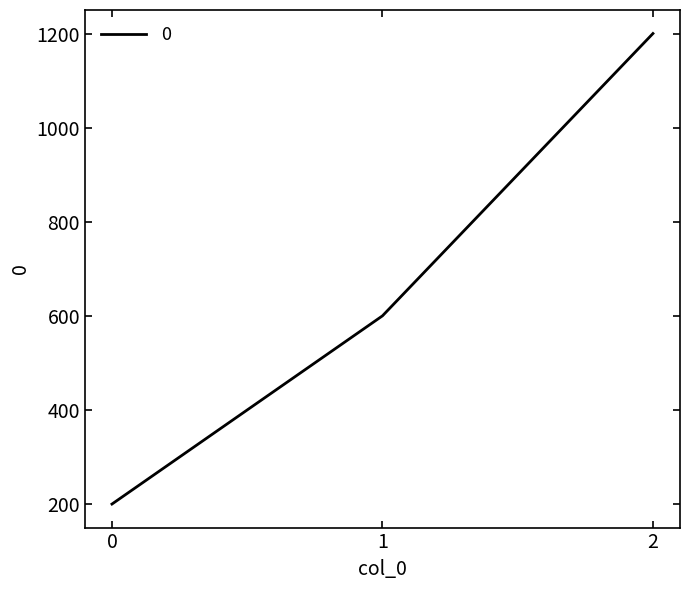

Reading right to left, what are all the values shown in this chart?

2=1200	1=600	0=200